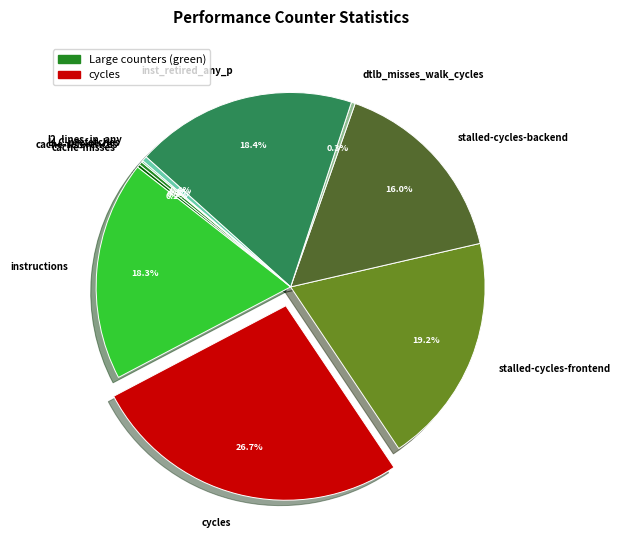

Combined, what portion of the pie is stalled-cycles-backend and inst_retired_any_p?

34.4%